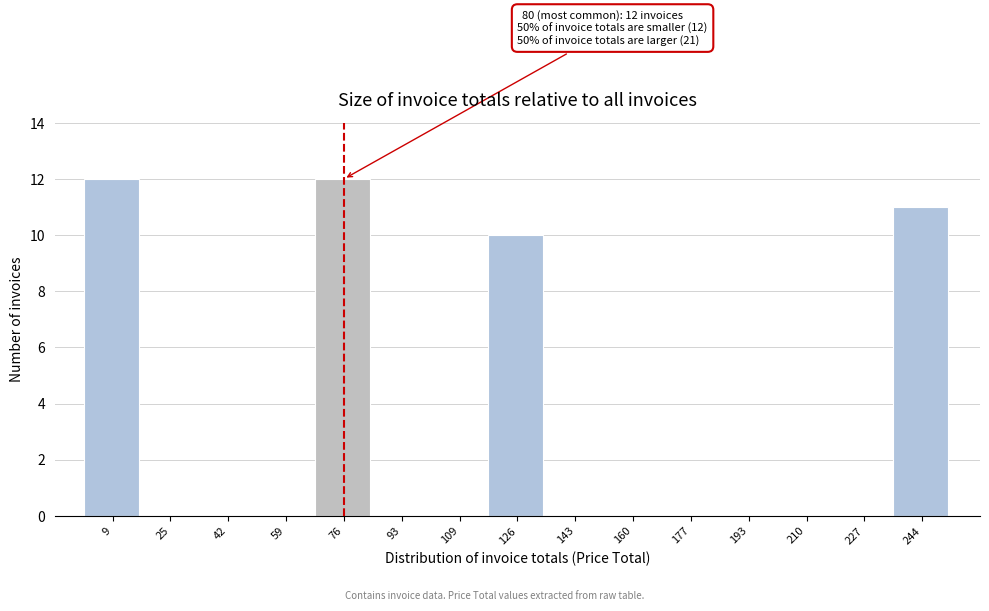

Reading right to left, what are all the values shown in this chart?

244=11	227=0	210=0	193=0	177=0	160=0	143=0	126=10	109=0	93=0	76=12	59=0	42=0	25=0	9=12